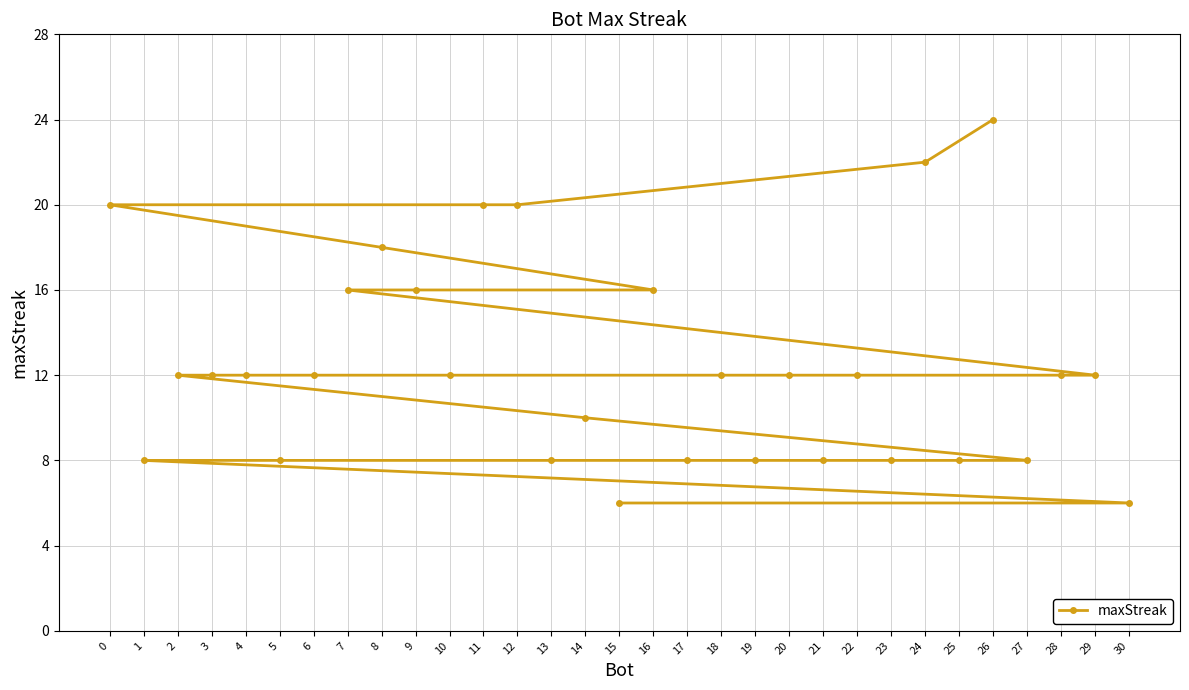

What is the value of the 23rd point from the left?

12